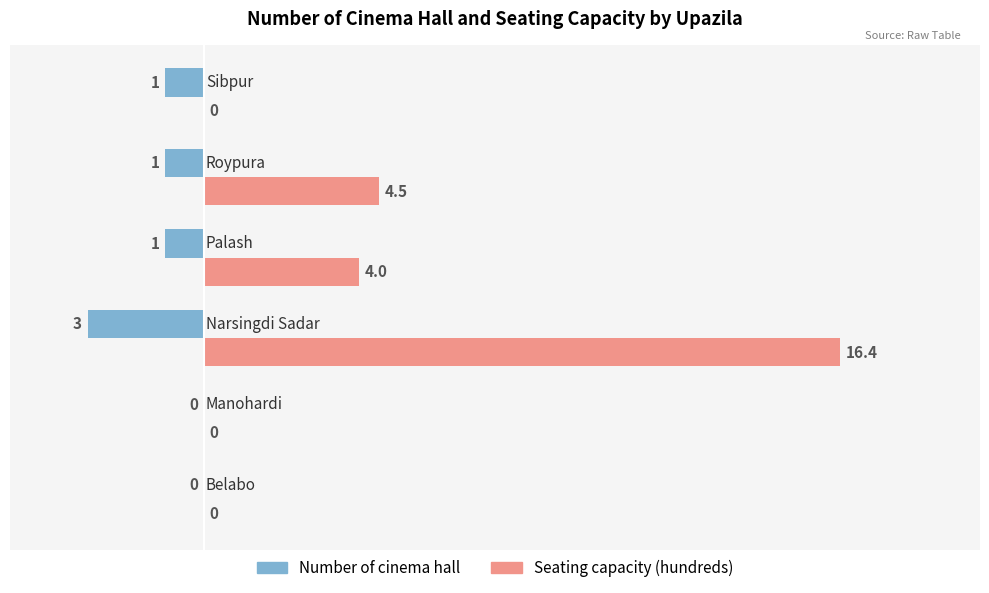

Which series has the largest total across all categories?

Seating capacity (hundreds)